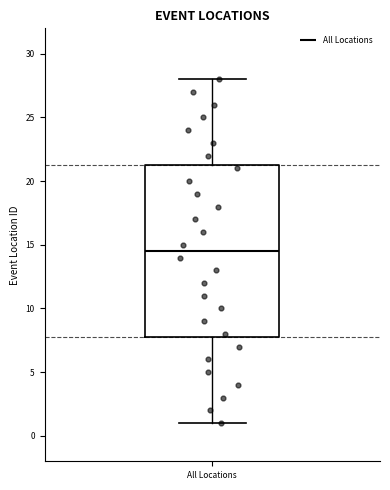

Where does the lower whisker of the box for All Locations end on the y-axis? The values are not printed on the chart, so give them approximately, as read against the axis.

1.0